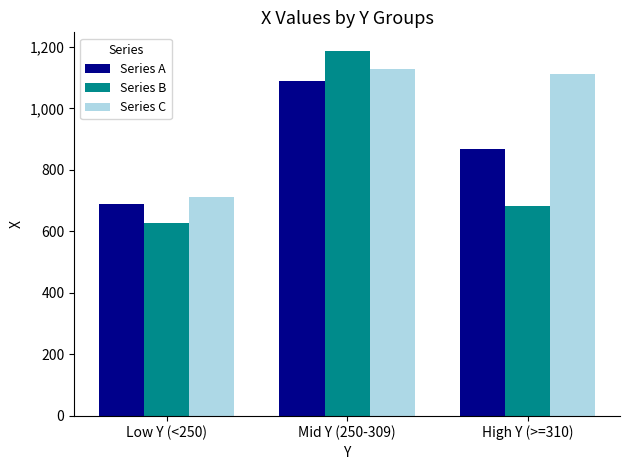

Which series has the largest range (max minus min)?

Series B